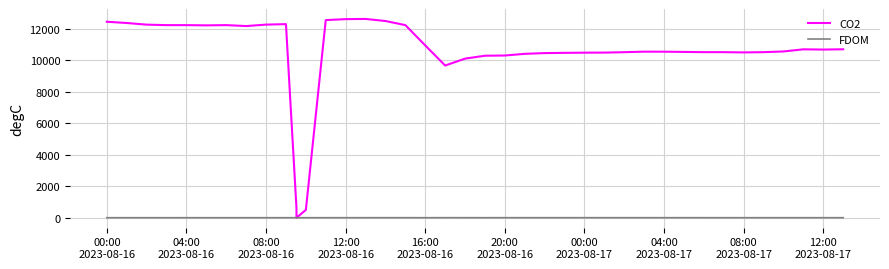

Which series has the largest total across all categories?

CO2